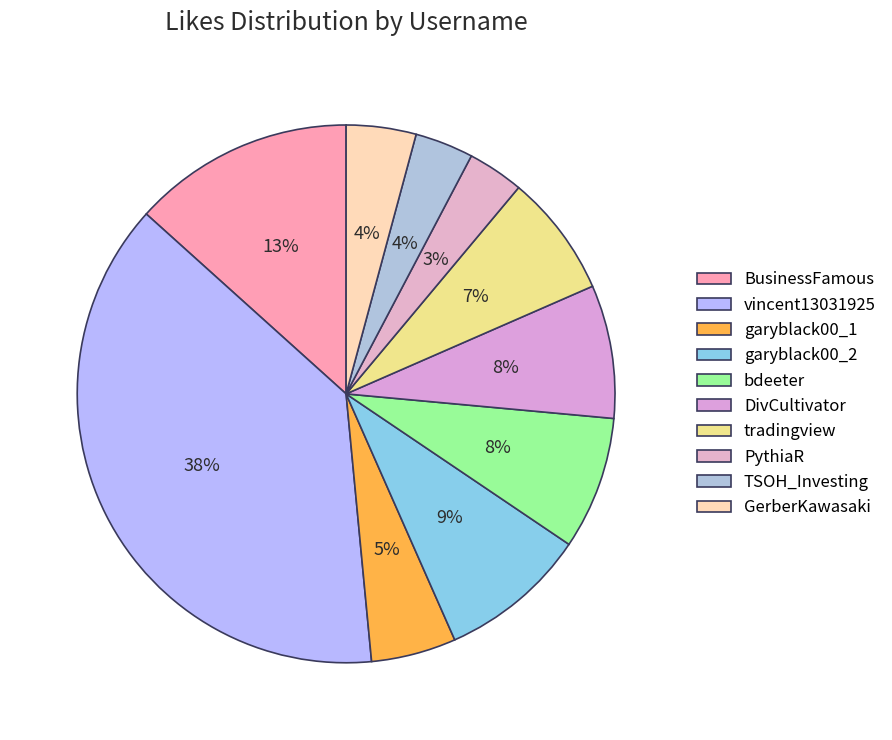

Does bdeeter represent more than half of the total?

No